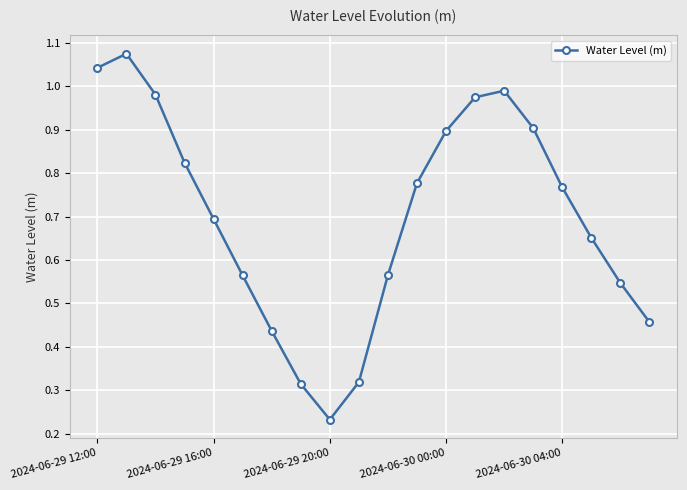

True or false: the data has more than 0 interior local peaks.

True